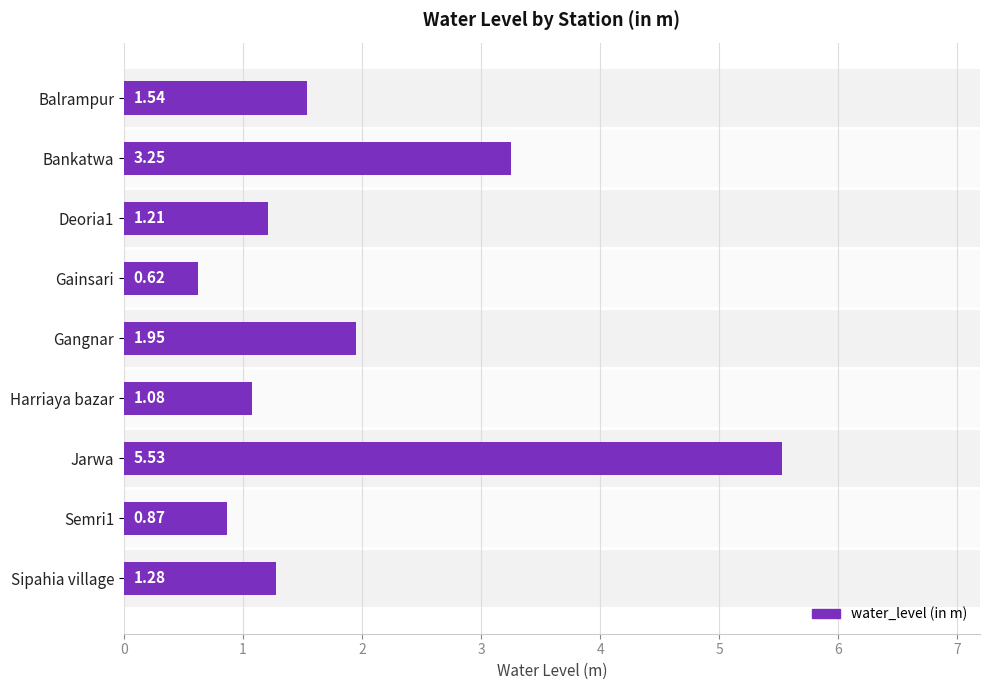

What is the average value?

1.9